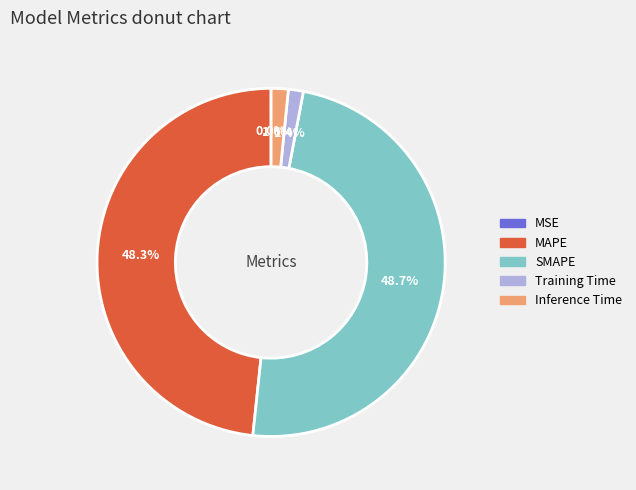

Which has a higher value, MAPE or Training Time?

MAPE